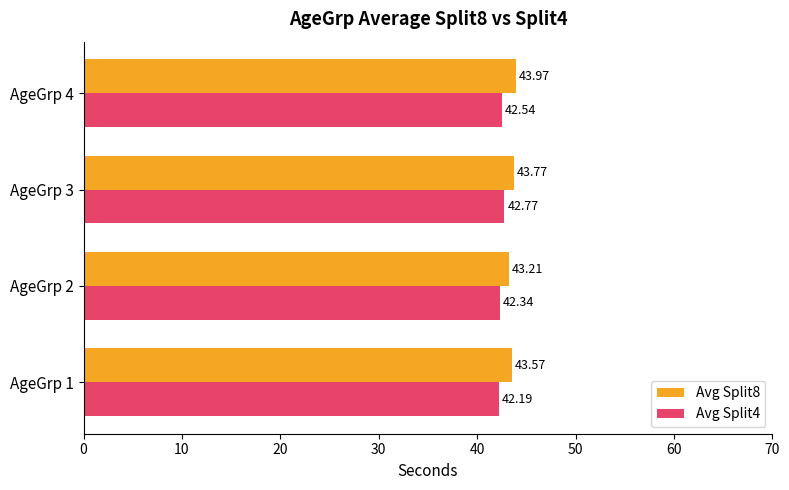

At how many categories does at least one series exceed 42?

4